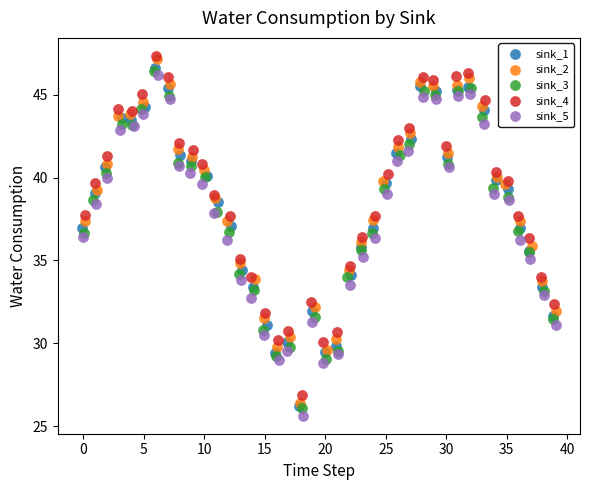

Which series has the largest Y range (max minus min)?

sink_2